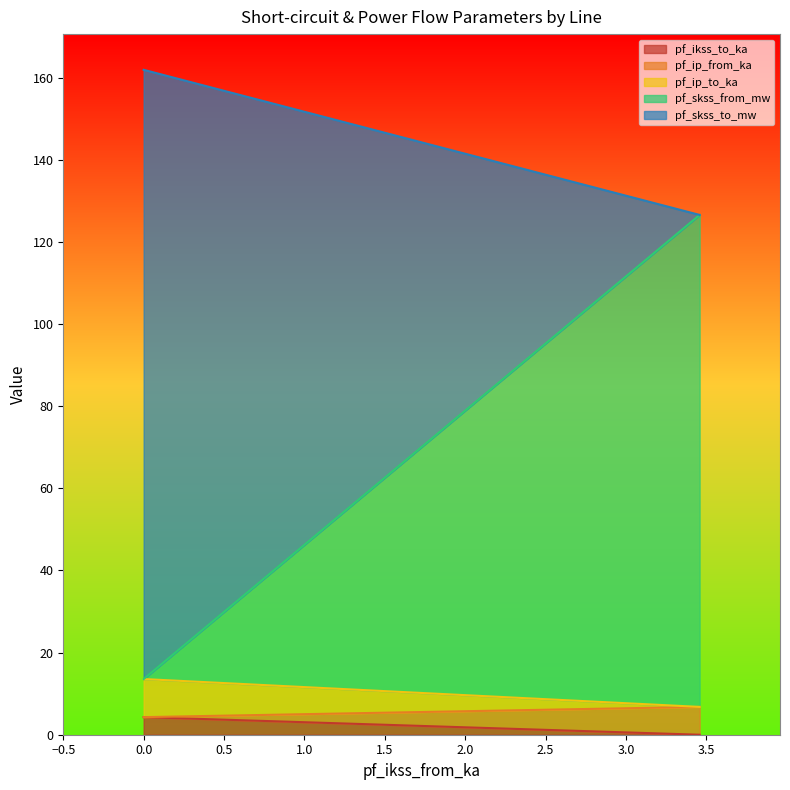

What position from the left is 3.458697219690828?

2